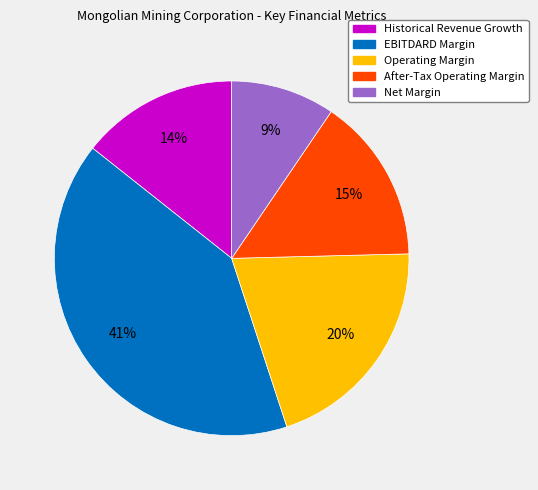

Is it true that Operating Margin is 20% of the pie?

True